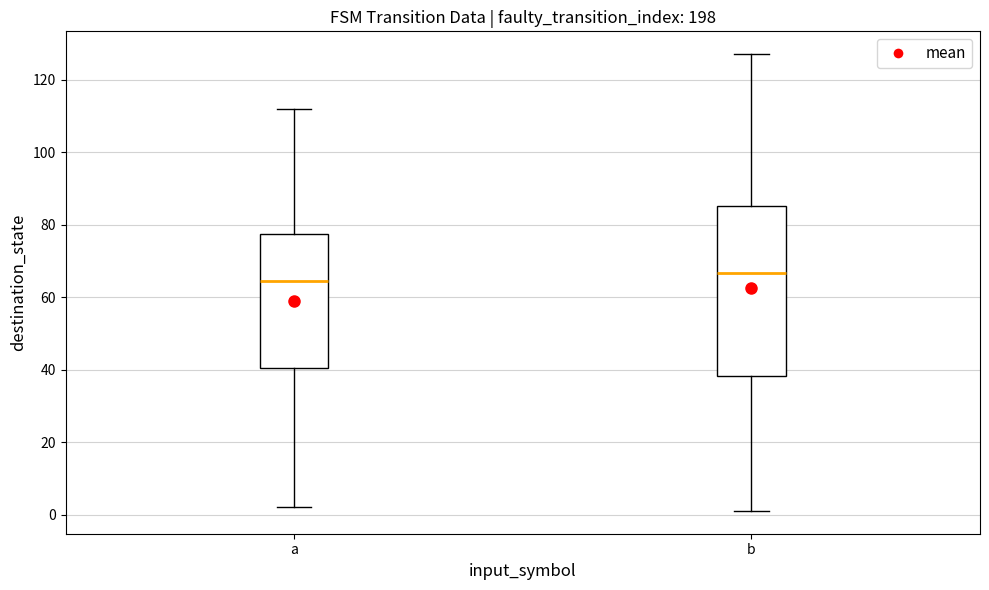

Reading left to right, read every box against the y-axis: the position of its median line, the range the box covers, and the ends of its whiskers. The values are not printed on the chart, so give them approximately, as read against the axis.

a: median 64, box 40 to 78, whiskers 2 to 112
b: median 66, box 38 to 86, whiskers 2 to 128